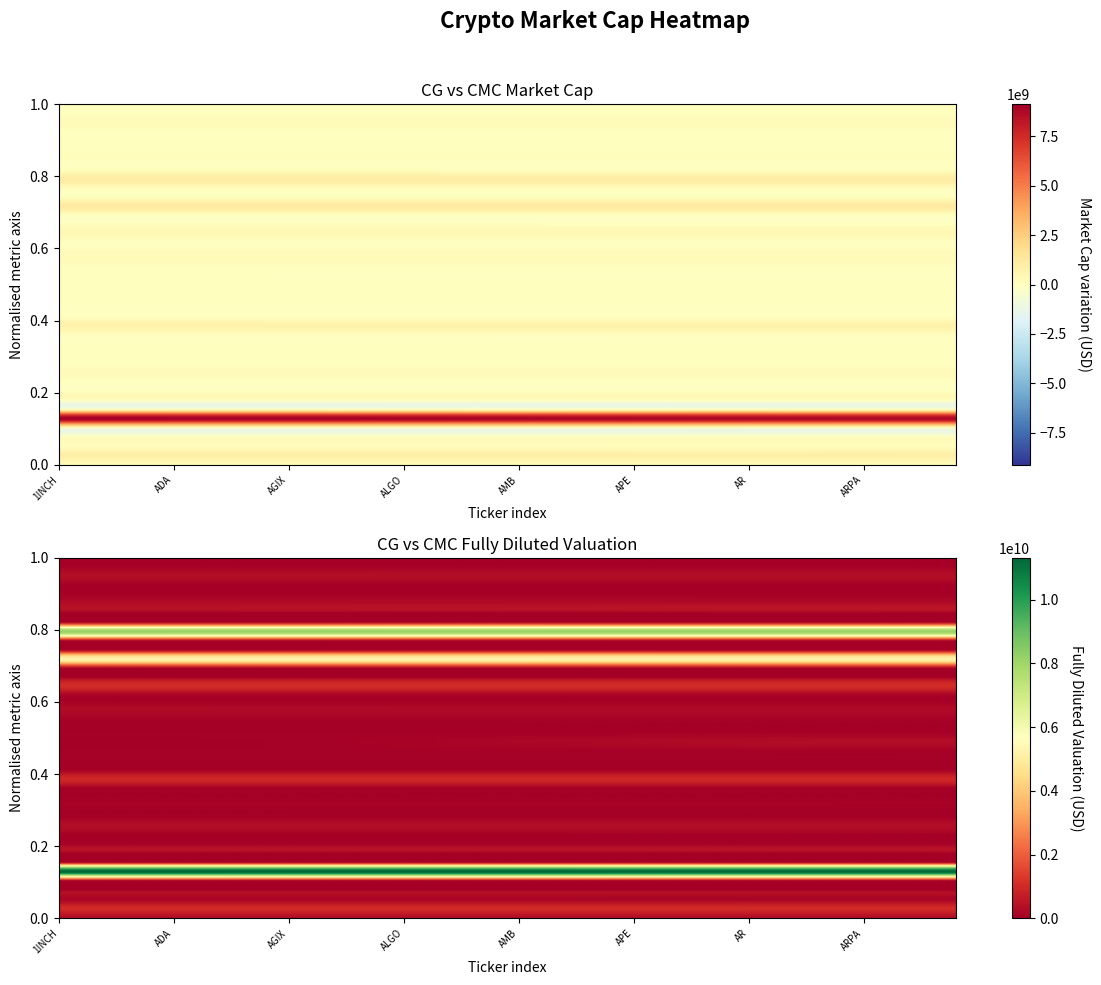

The value of CG_MarketCap at 16 is 27236557. True or false?

False